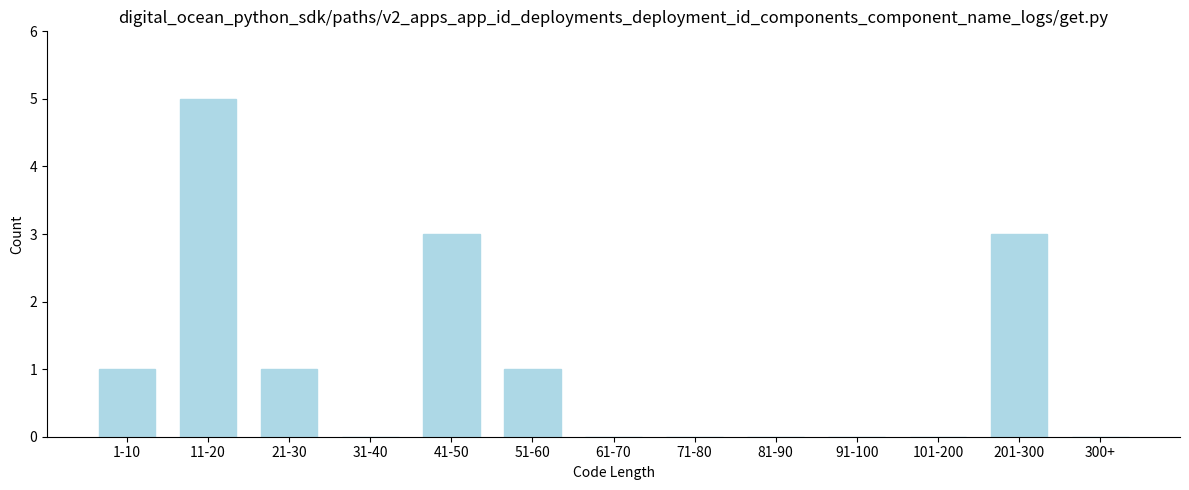

Reading left to right, what are all the values shown in this chart?

1-10=1	11-20=5	21-30=1	31-40=0	41-50=3	51-60=1	61-70=0	71-80=0	81-90=0	91-100=0	101-200=0	201-300=3	300+=0